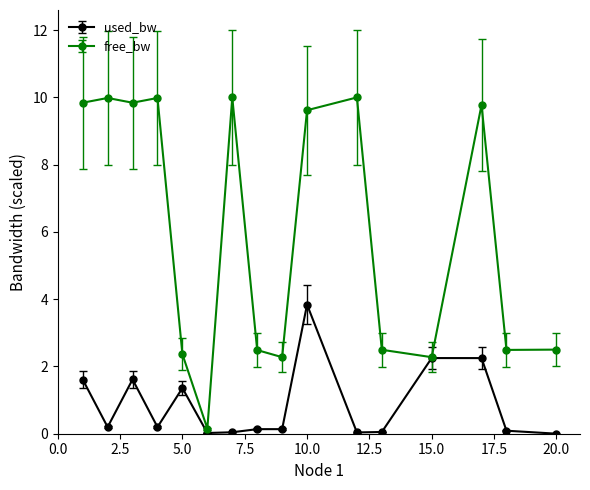

Which series has the largest range (max minus min)?

free_bw